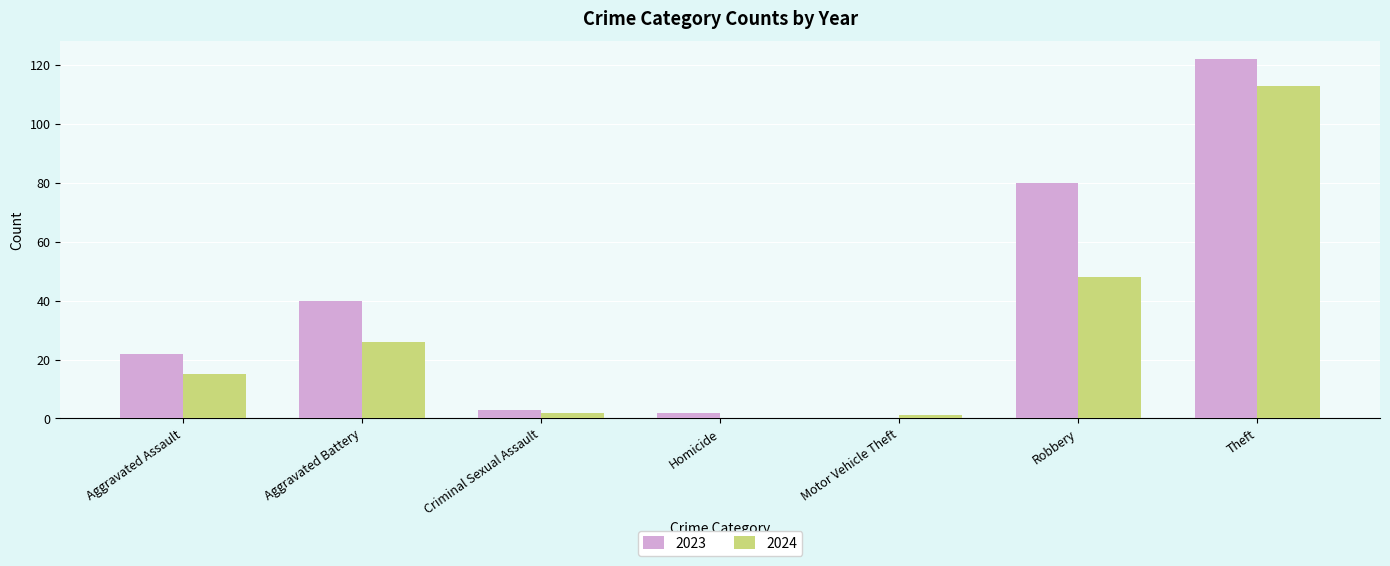

Is the value of 2023 at Aggravated Battery greater than the value of 2024 at Motor Vehicle Theft?

Yes